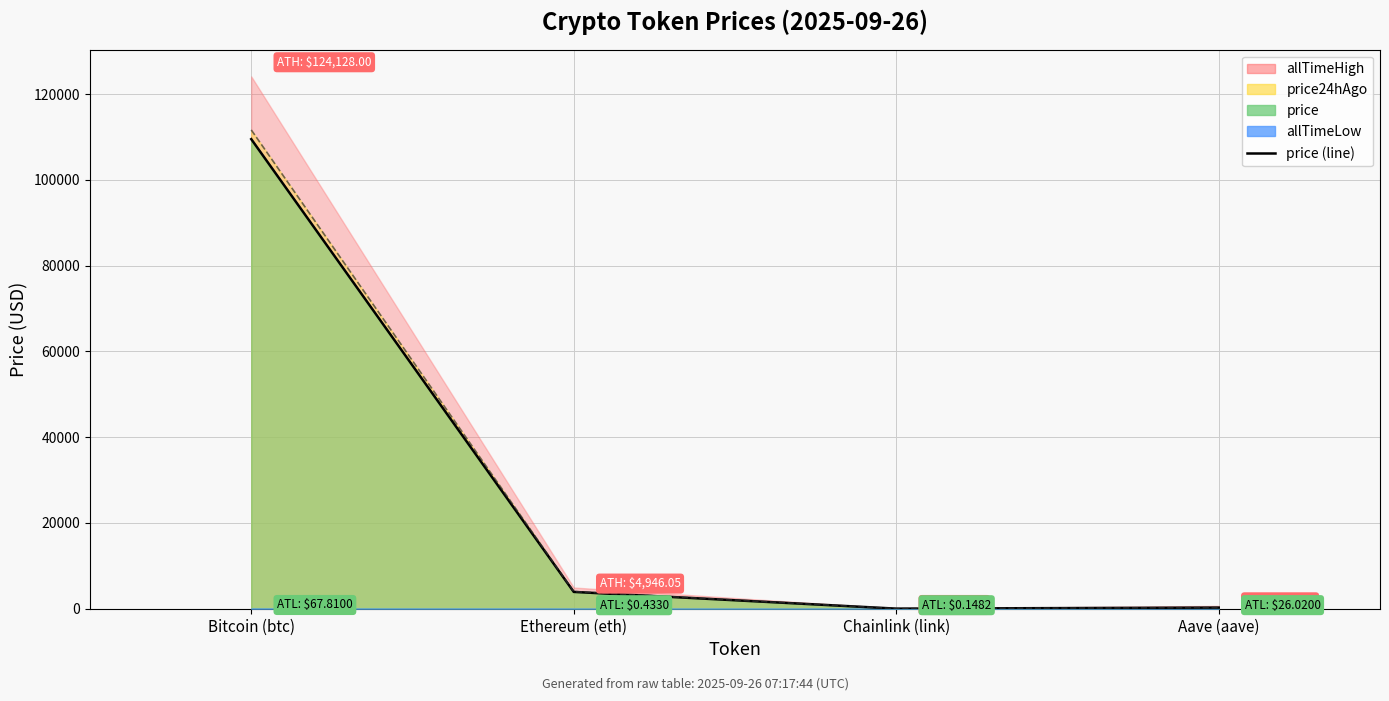

True or false: price24hAgo (line) and price (line) cross at least once.

False